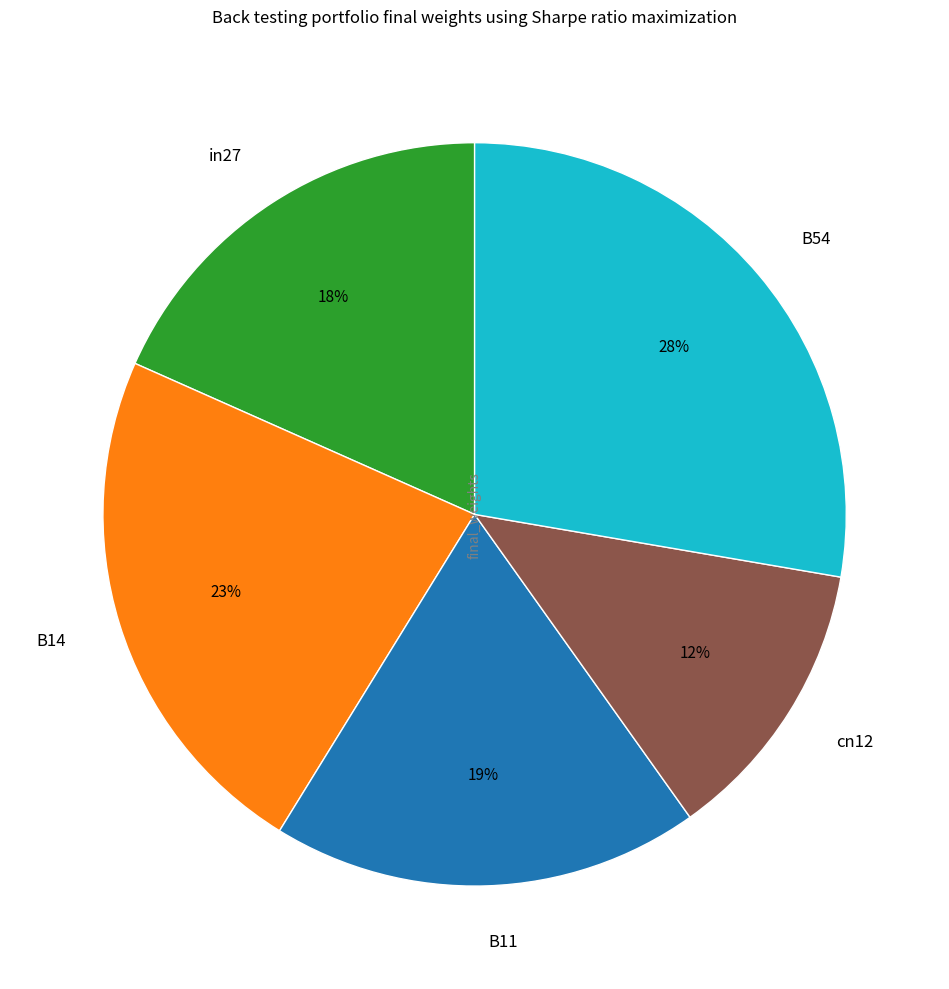

Combined, do B14 and in27 account for over 50%?

No